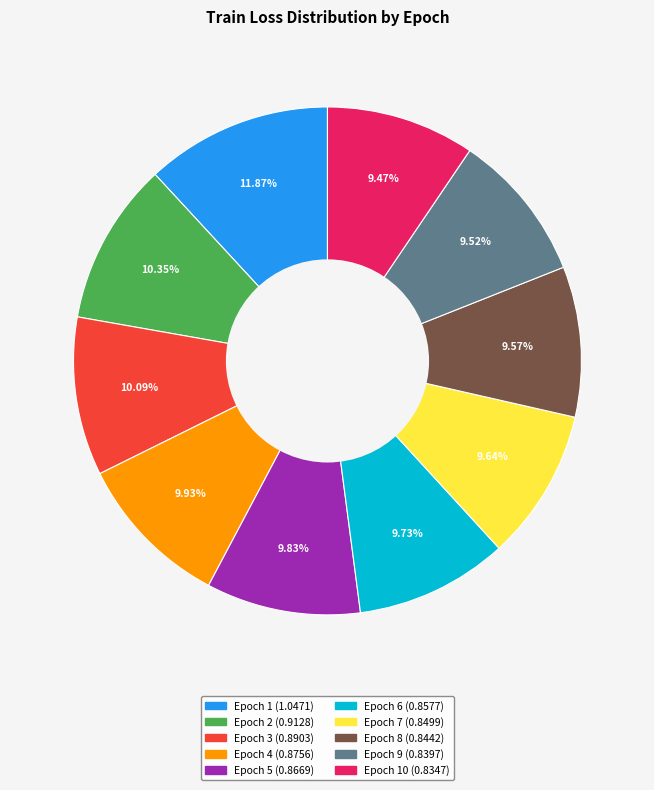

Is there a majority slice in this chart?

No